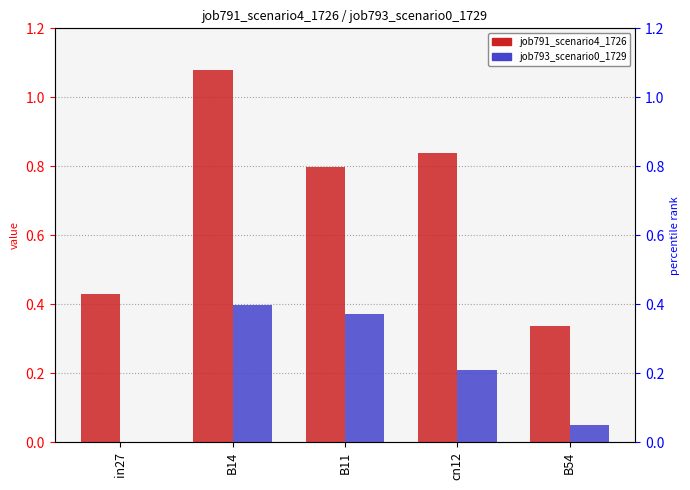

Where is job793_scenario0_1729 nearest to the value 0?

in27